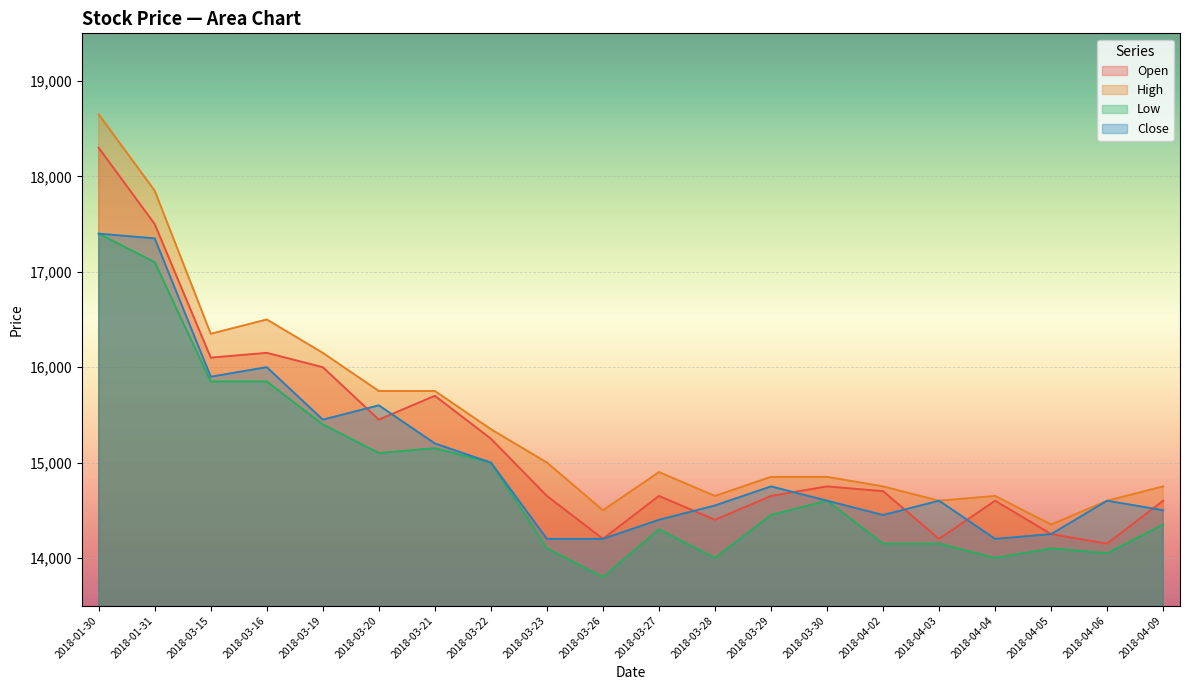

True or false: Close and High intersect in this chart.

False